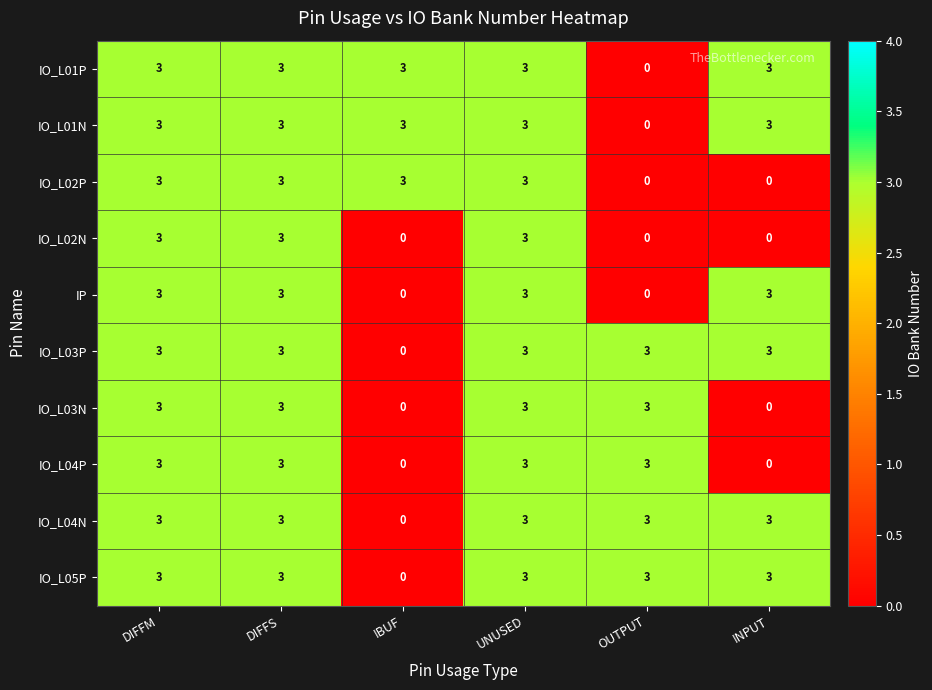

What is the highest value of the IO_L04N series?

3